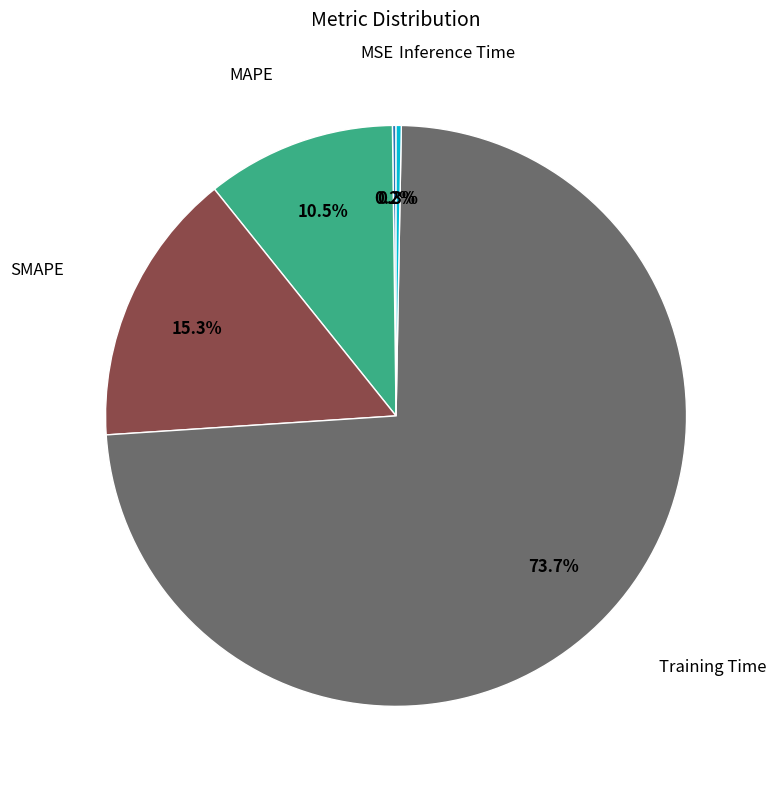

Does any single category account for the majority?

Yes